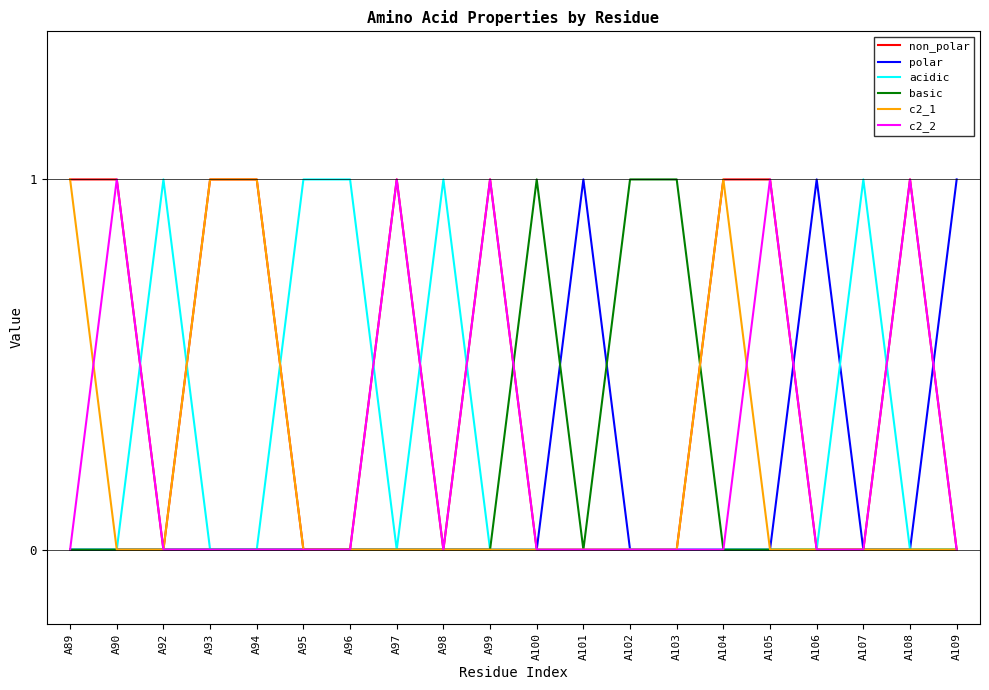

True or false: c2_1 and basic intersect in this chart.

True